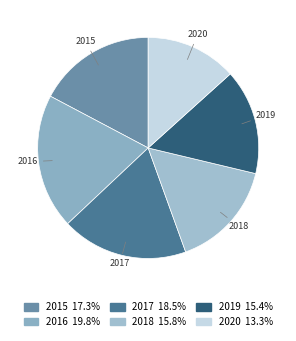

Combined, do 2018 and 2019 account for over 50%?

No